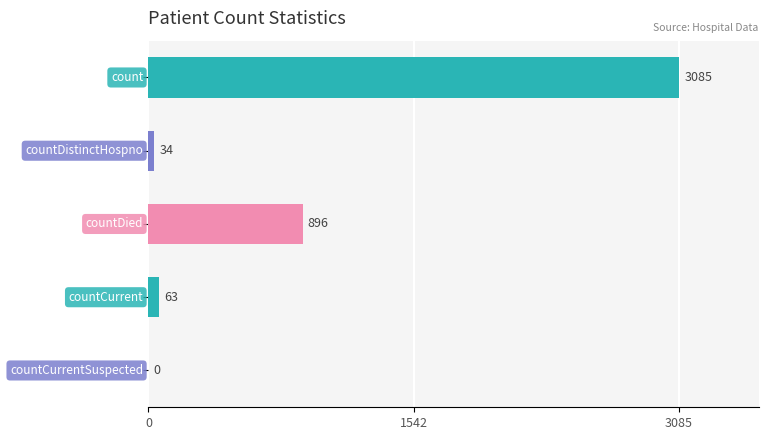

What is the maximum value shown in the chart?

3085